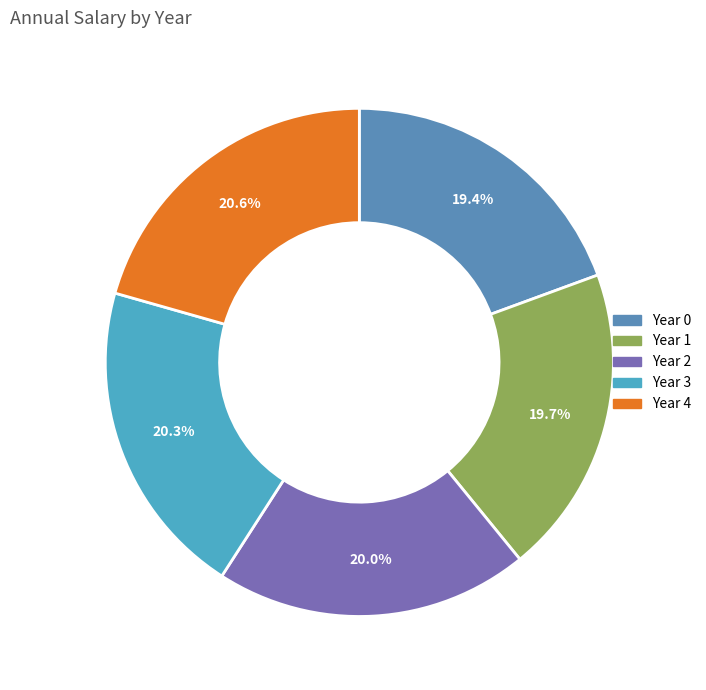

How many slices are in this pie chart?

5